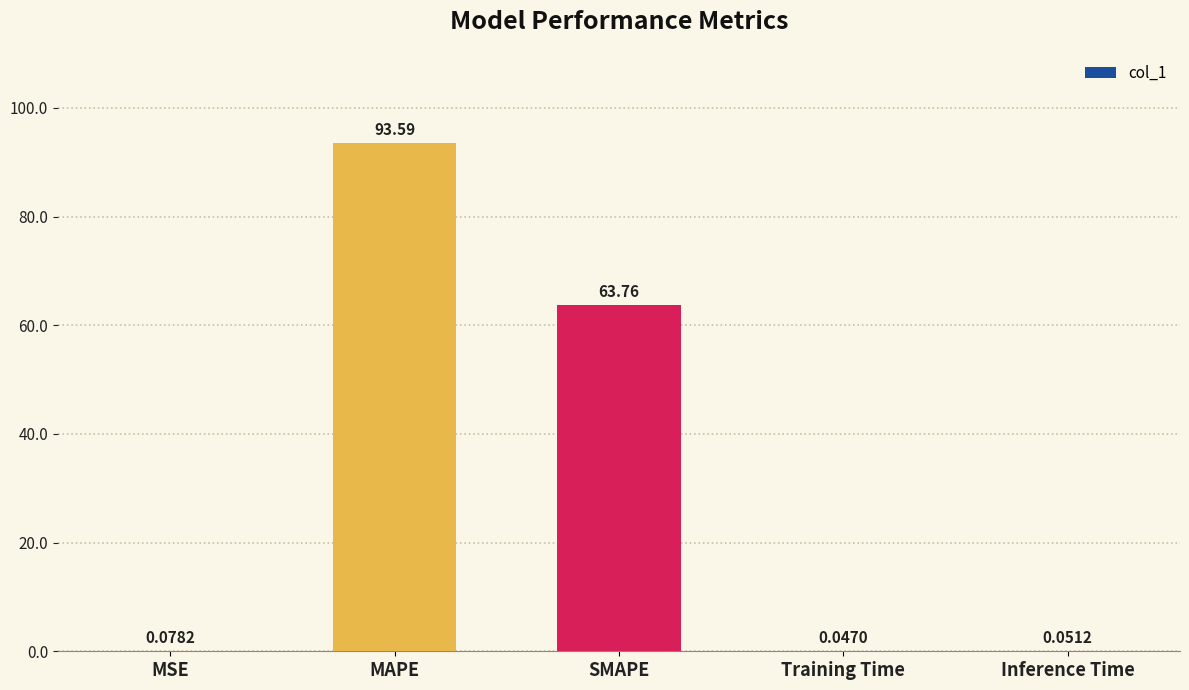

Which label corresponds to the largest value in the chart?

MAPE